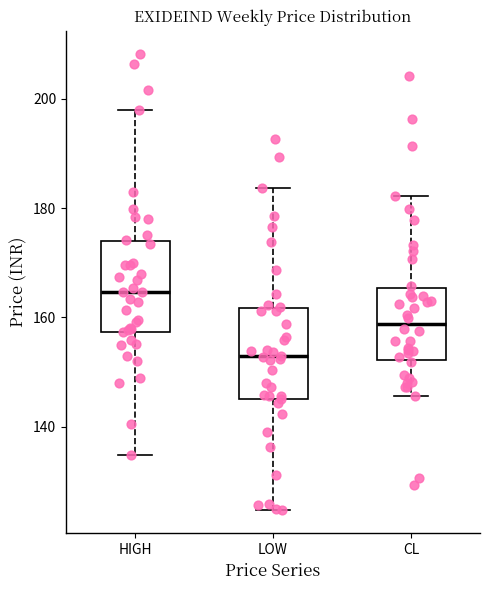

Which box's median line is the highest?

HIGH